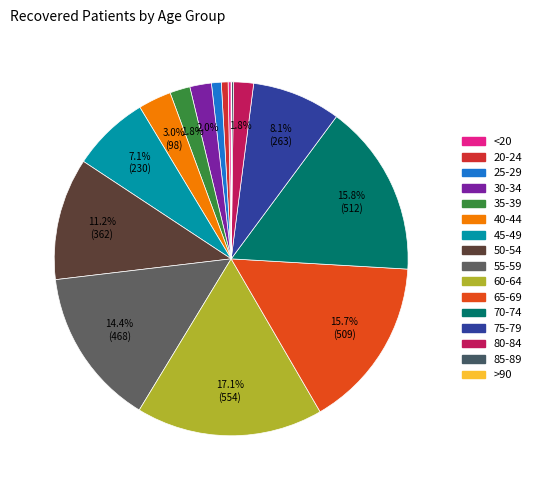

How many slices are in this pie chart?

16